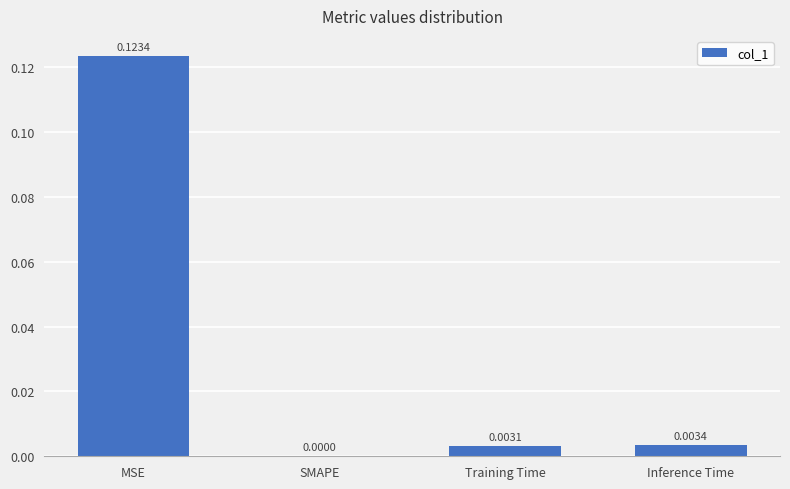

Which has a higher value, MSE or Training Time?

MSE